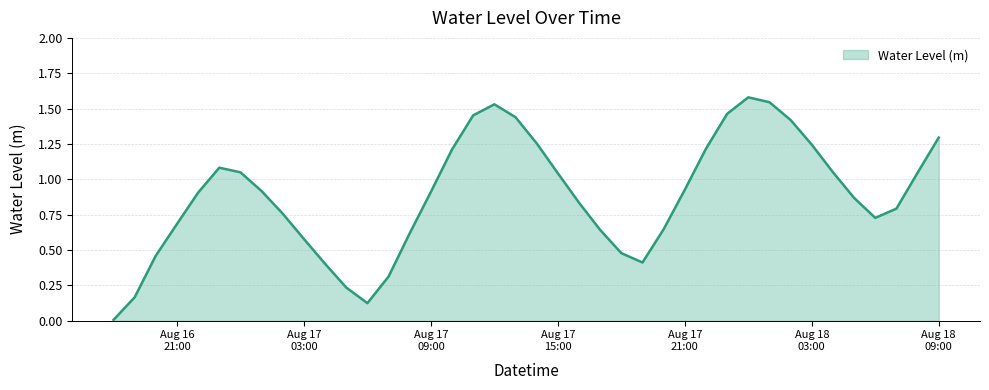

Count the number of categories in the chart.

40